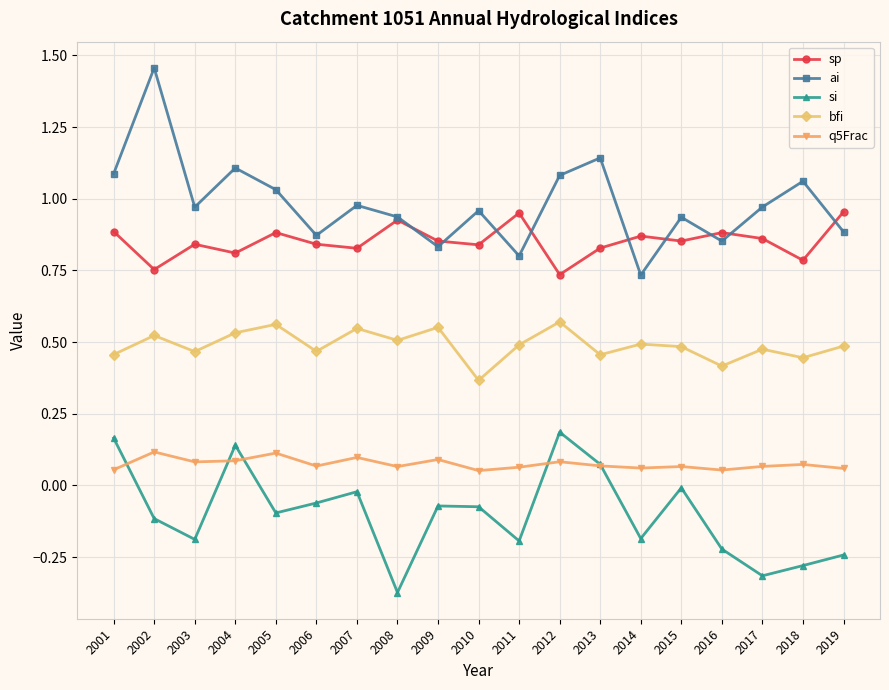

Which series has the largest total across all categories?

ai